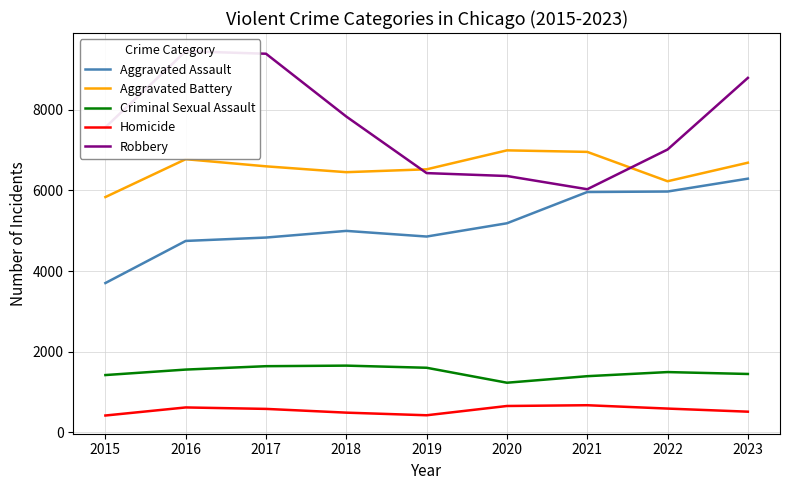

The Criminal Sexual Assault series shows 2186 at 2018. True or false?

False